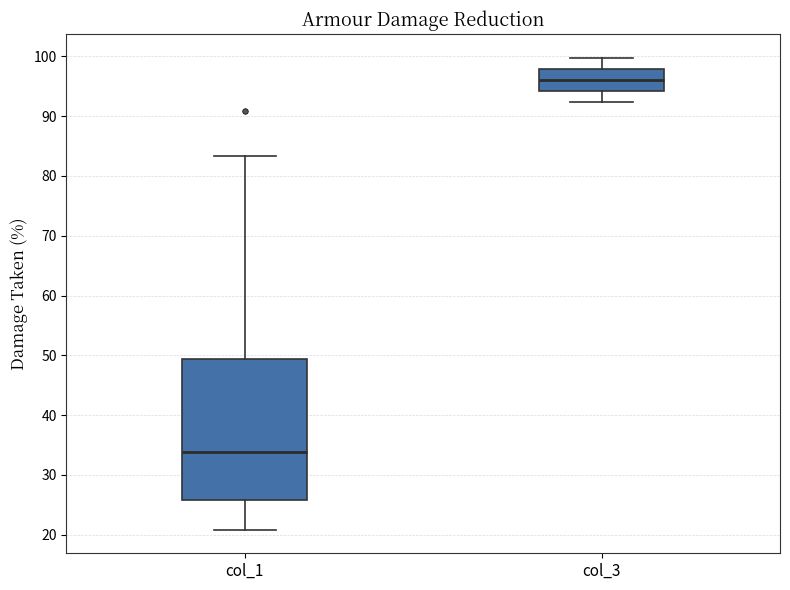

Reading left to right, transcribe this box plot: for each box, give where its median line is, the range the box spans, and where its two whiskers end, as read against the y-axis. The values are not printed on the chart, so give them approximately, as read against the axis.

col_1: median 34, box 26 to 49, whiskers 21 to 83
col_3: median 96, box 94 to 98, whiskers 92 to 100